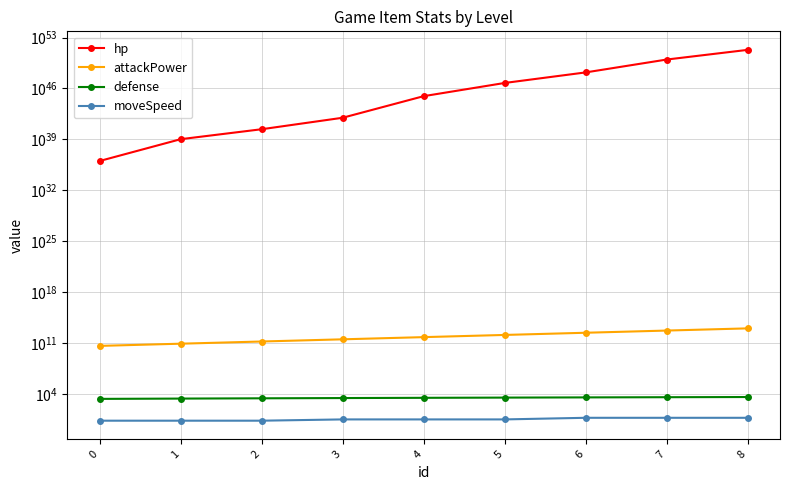

What is the lowest value of the attackPower series?

39062500000